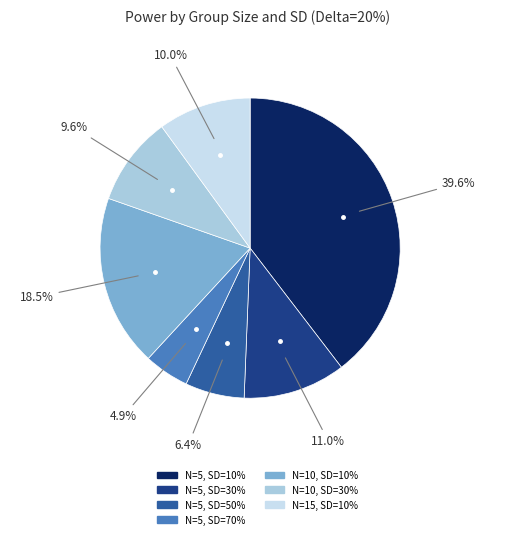

To the nearest percent, what is the difference between the N=10, SD=30% and N=5, SD=70% slice percentages?

5%